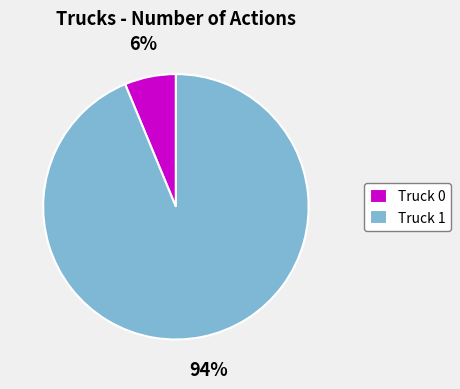

To the nearest percent, what is the combined percentage of Truck 0 and Truck 1?

100%